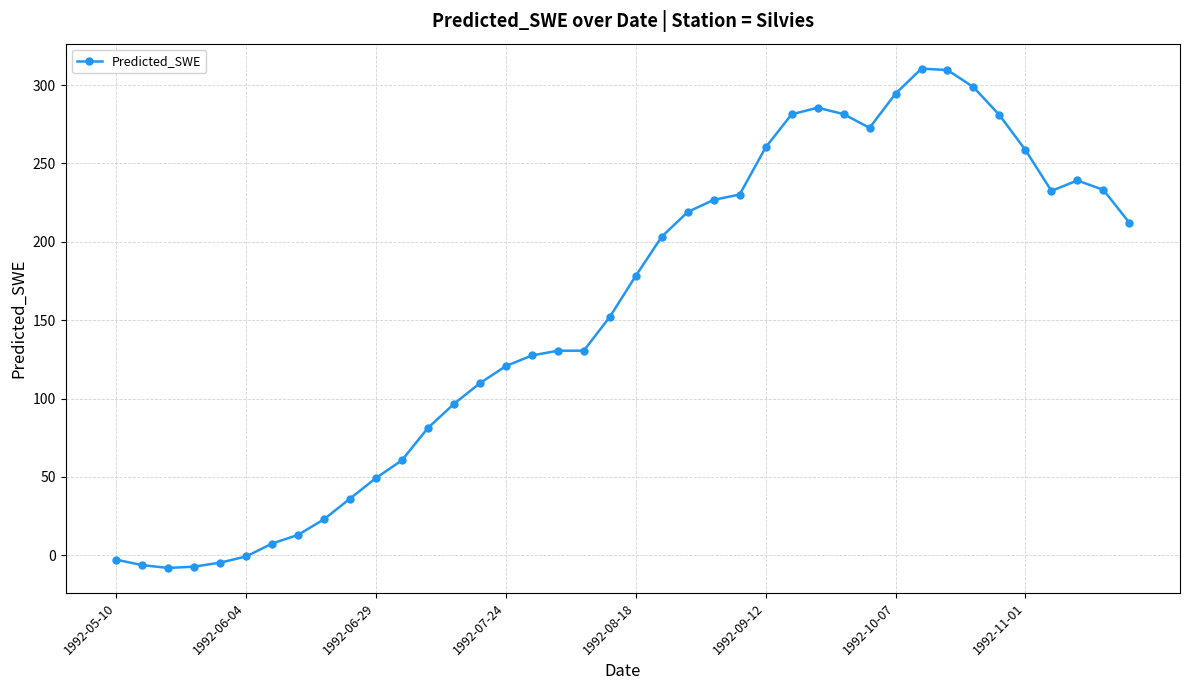

Count the number of categories in the chart.

40